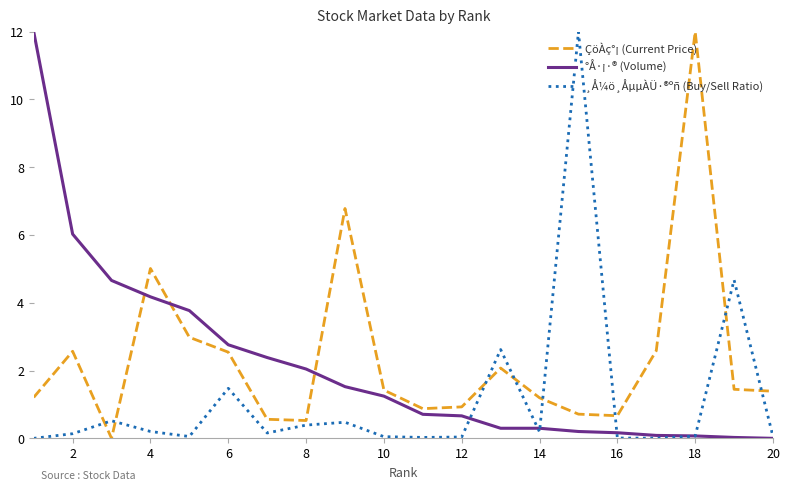

How many times do ÇöÀç°¡ (Current Price) and °Å·¡·® (Volume) cross each other?

3